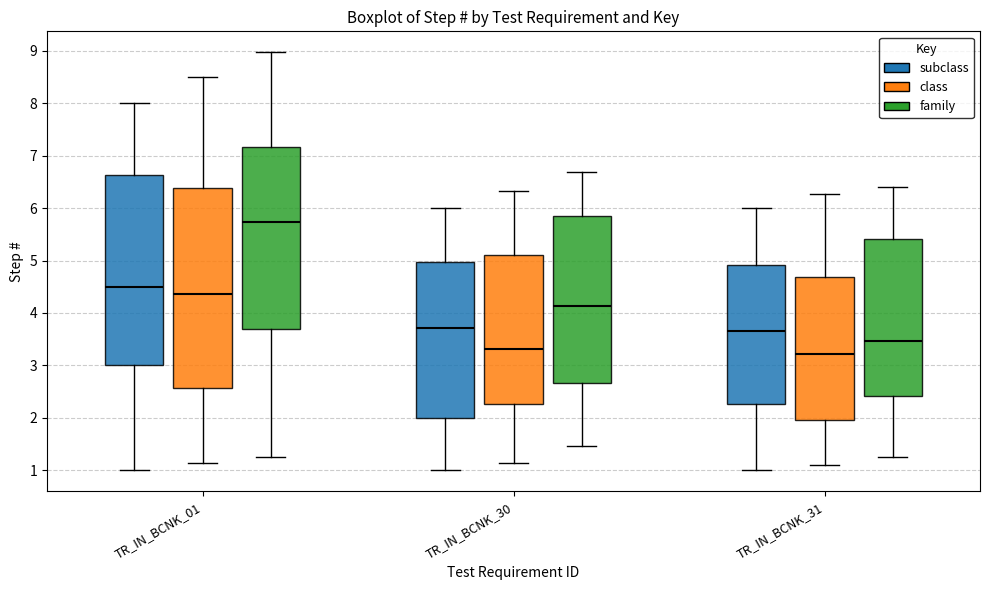

Which box is the tallest, from its lower edge to its upper edge?

TR_IN_BCNK_01 (class)